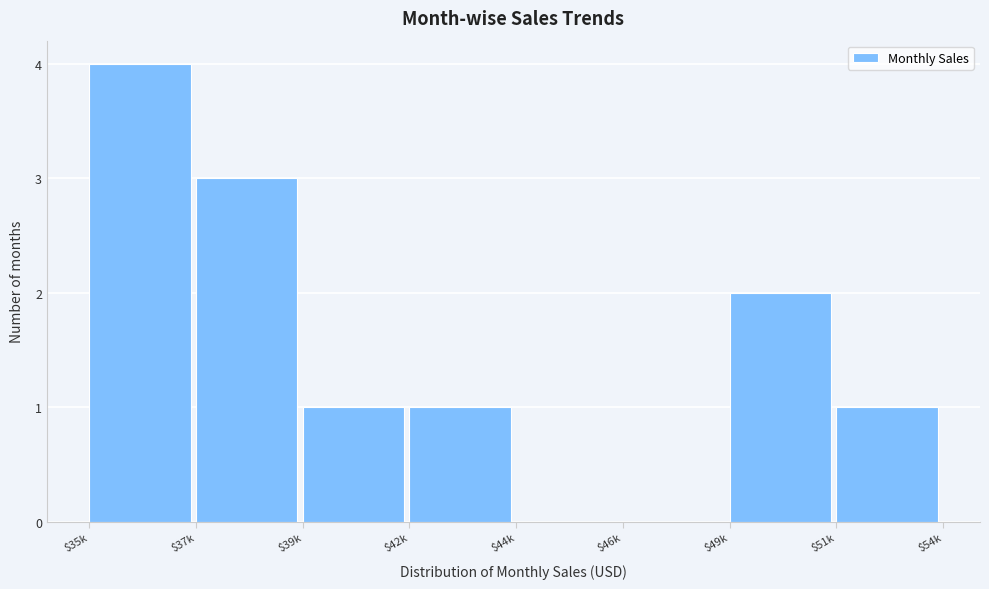

The value at $46k is -2. True or false?

False